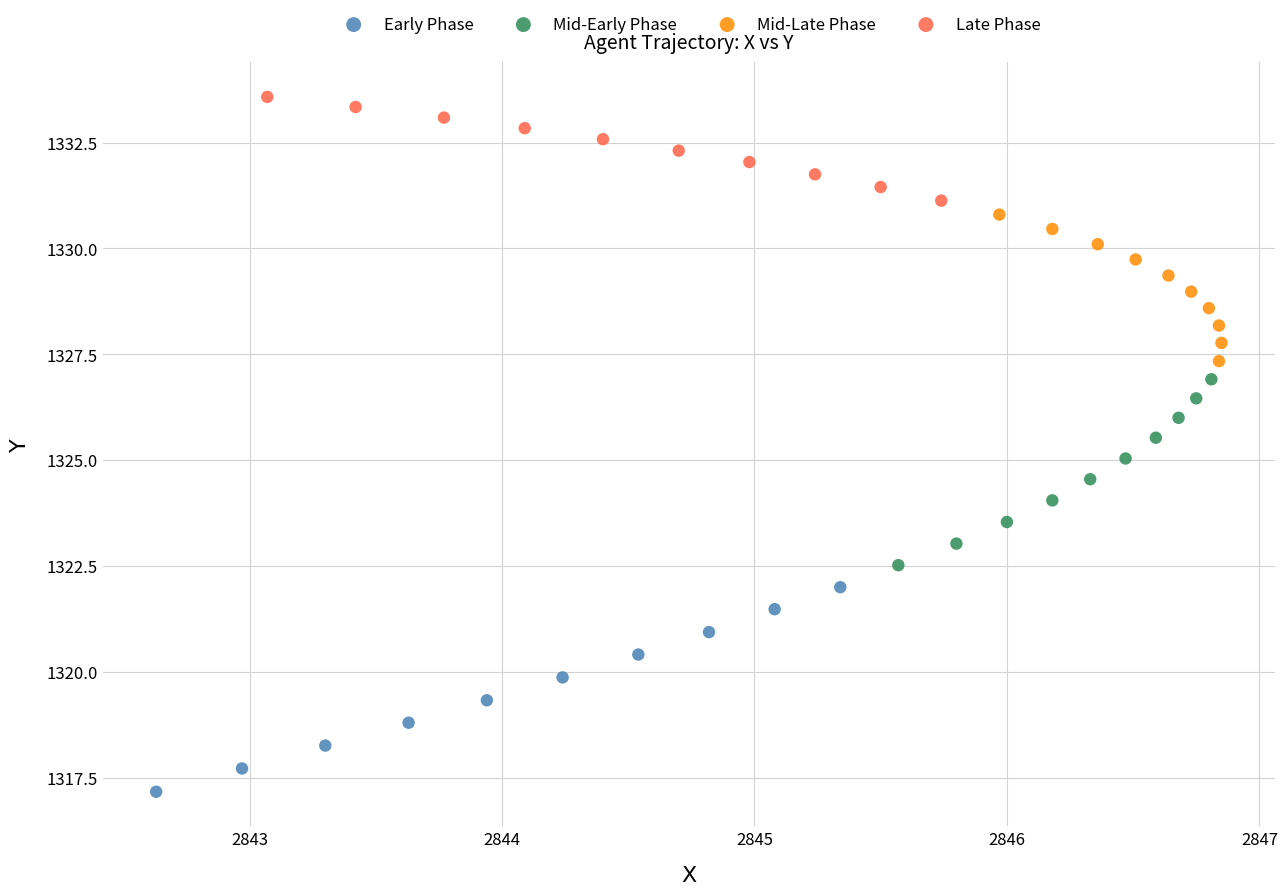

Which series has the widest spread of Y values?

Early Phase